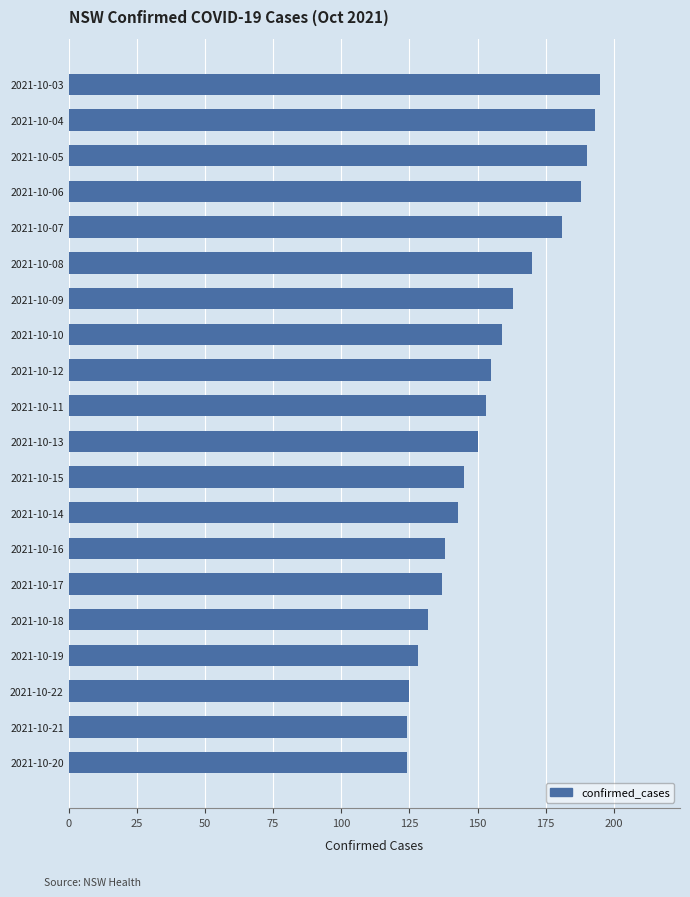

Approximately how many times larger is the value at 2021-10-15 compared to 2021-10-03?

0.7